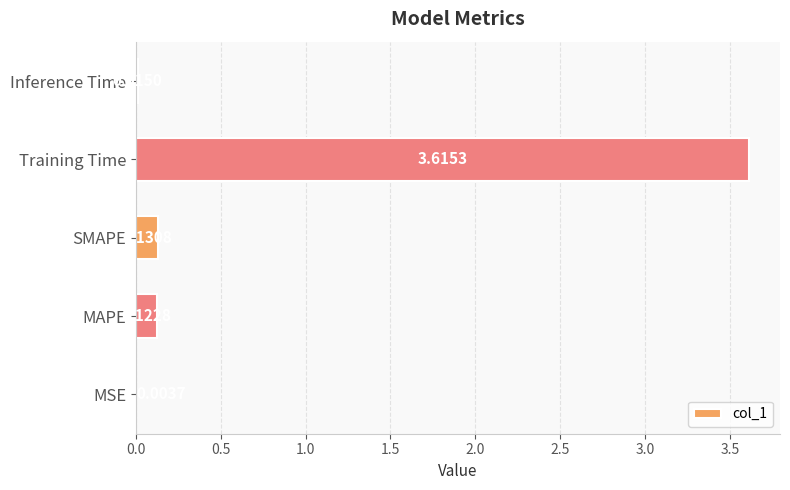

Where is the data nearest to the value 1?

SMAPE